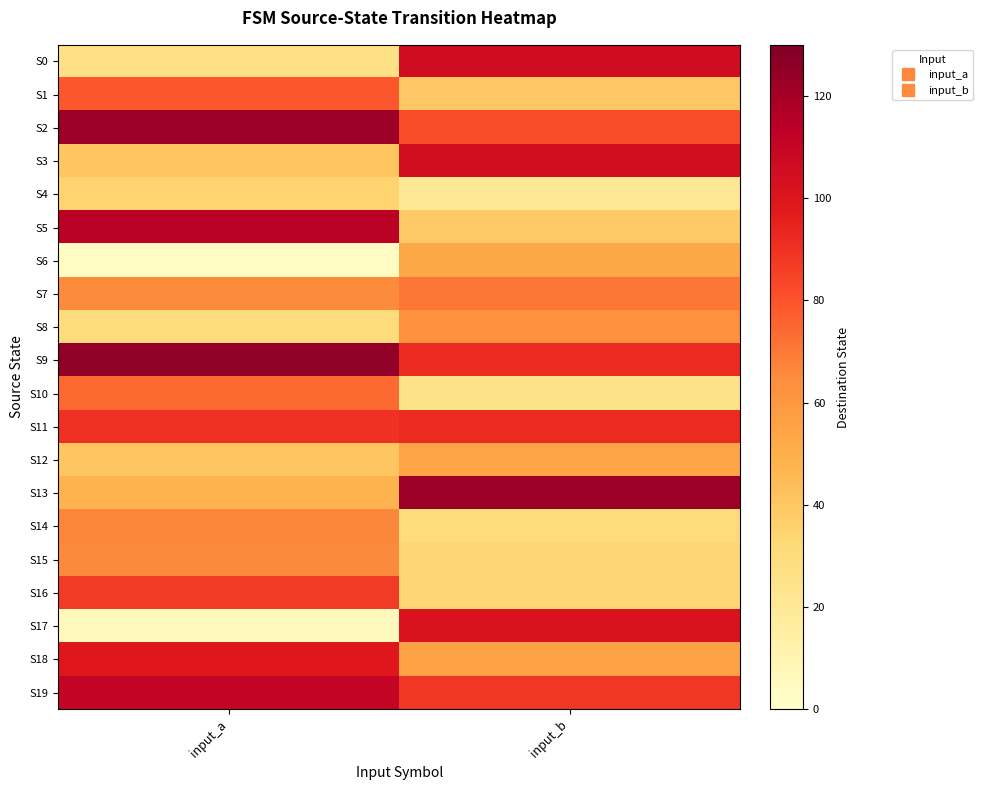

Reading right to left, what are all the values shown in this chart?

S0: input_b=106	input_a=26
S1: input_b=40	input_a=79
S2: input_b=82	input_a=122
S3: input_b=105	input_a=41
S4: input_b=20	input_a=35
S5: input_b=39	input_a=114
S6: input_b=53	input_a=4
S7: input_b=71	input_a=65
S8: input_b=63	input_a=30
S9: input_b=92	input_a=125
S10: input_b=25	input_a=74
S11: input_b=92	input_a=90
S12: input_b=54	input_a=41
S13: input_b=122	input_a=48
S14: input_b=30	input_a=67
S15: input_b=34	input_a=66
S16: input_b=34	input_a=87
S17: input_b=102	input_a=6
S18: input_b=55	input_a=99
S19: input_b=88	input_a=111